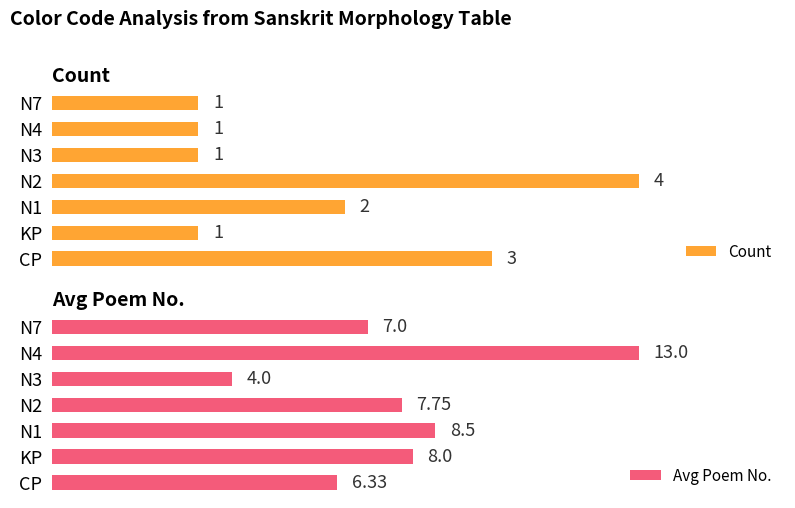

List the series in order of their peak value, highest first.

Avg Poem No., Count